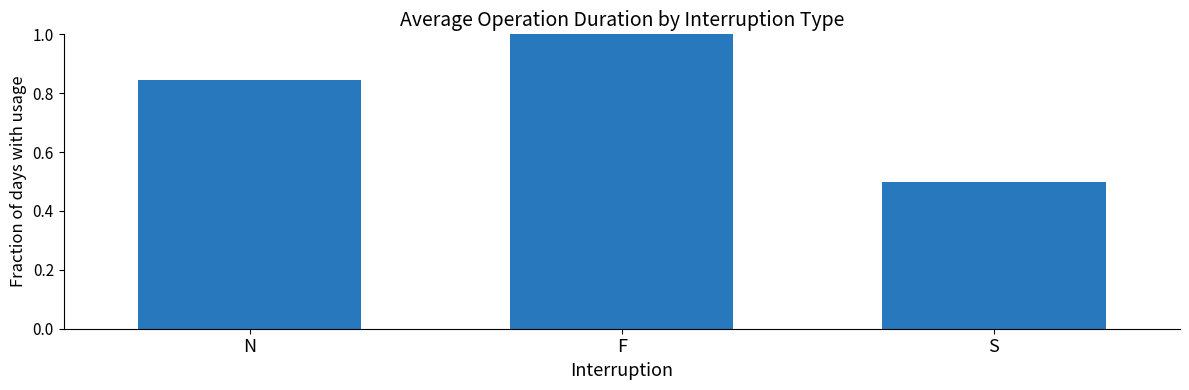

Where is the data nearest to the value 0?

S